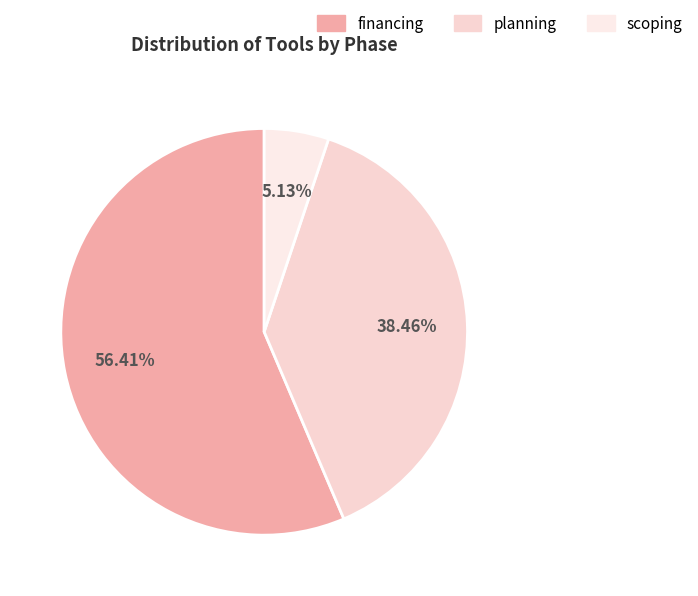

Which slice represents more than half of the pie?

financing